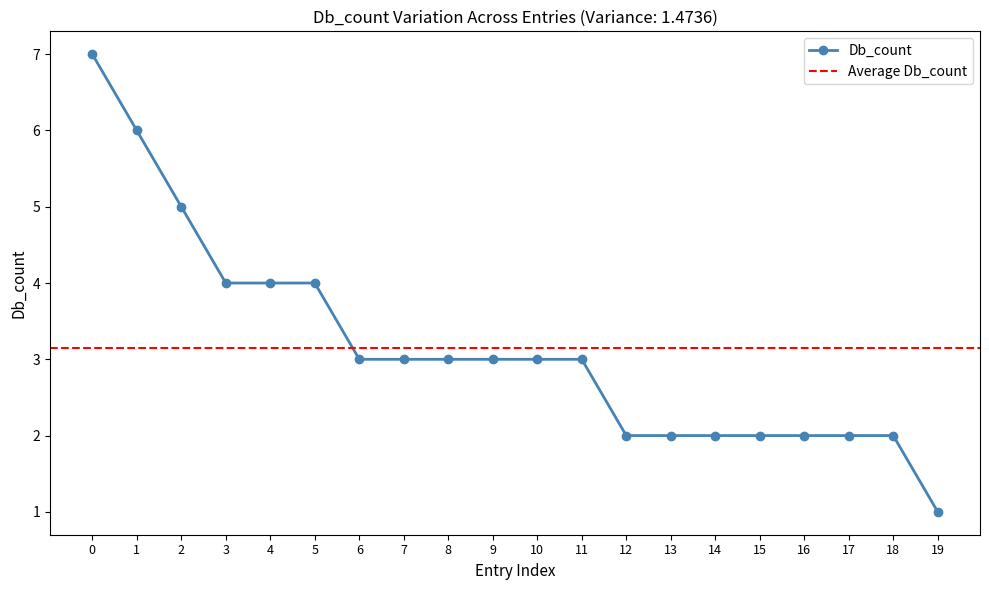

Does the chart have visible grid lines?

No